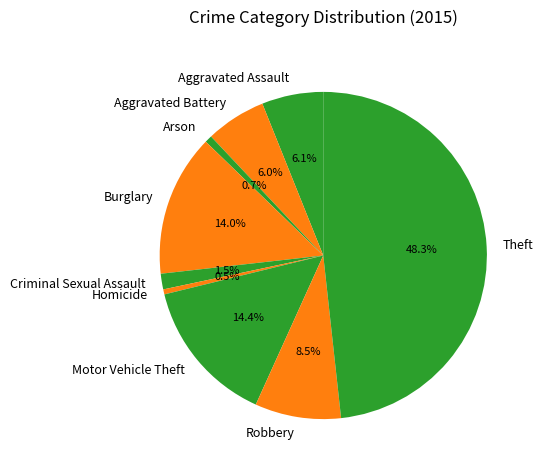

What is the ratio of the value at Theft to the value at Arson?

67.2